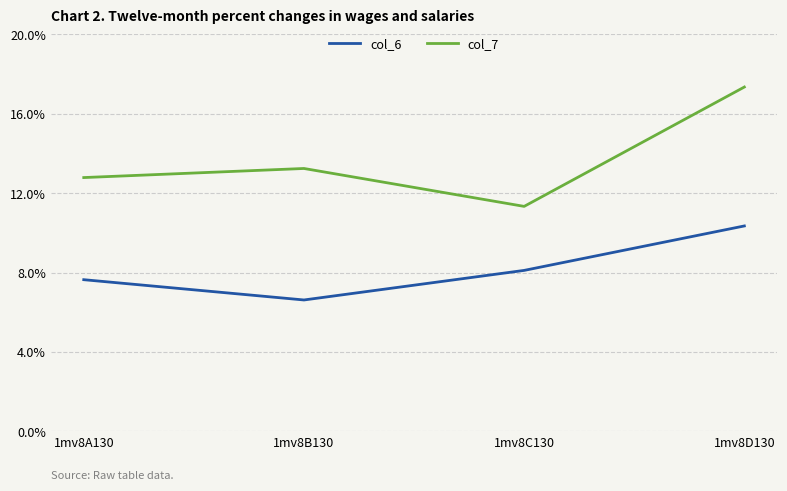

The value of col_7 at 1mv8C130 is 15.8. True or false?

False